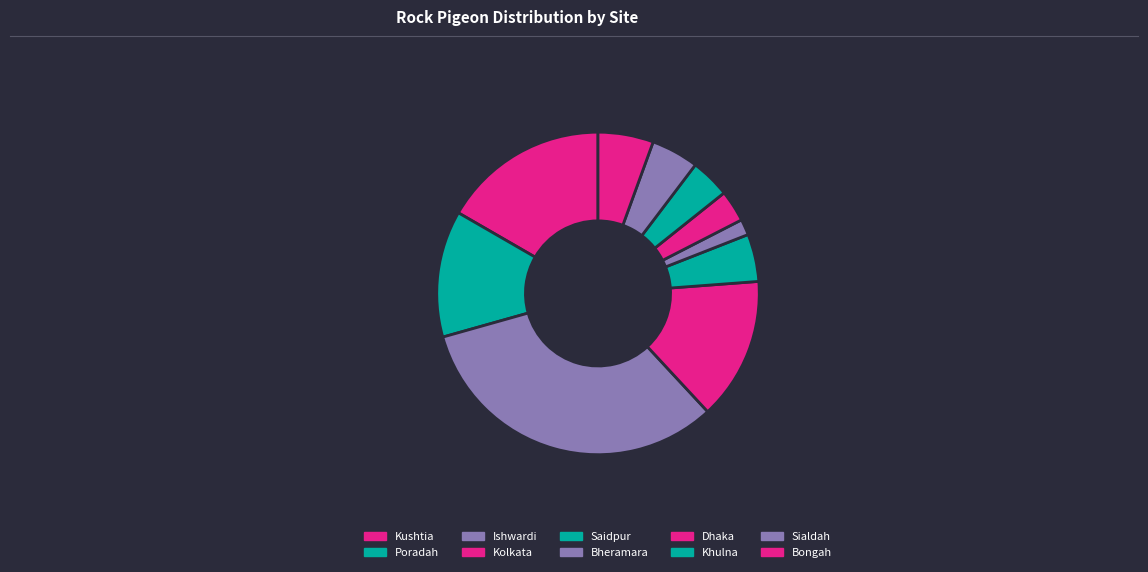

To the nearest percent, what portion does Poradah represent?

13%